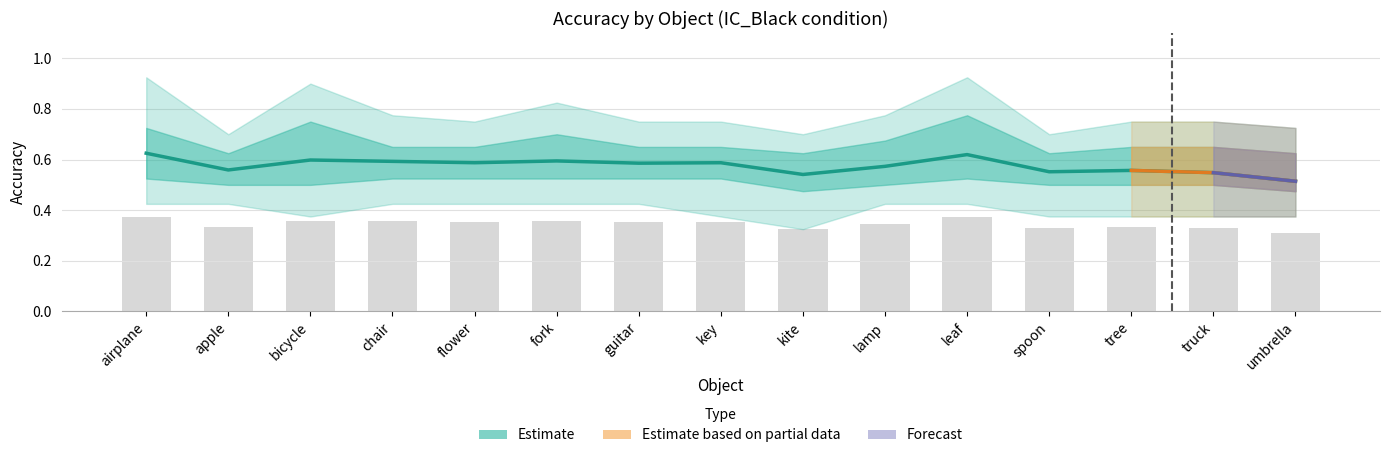

What position from the left is bicycle?

3